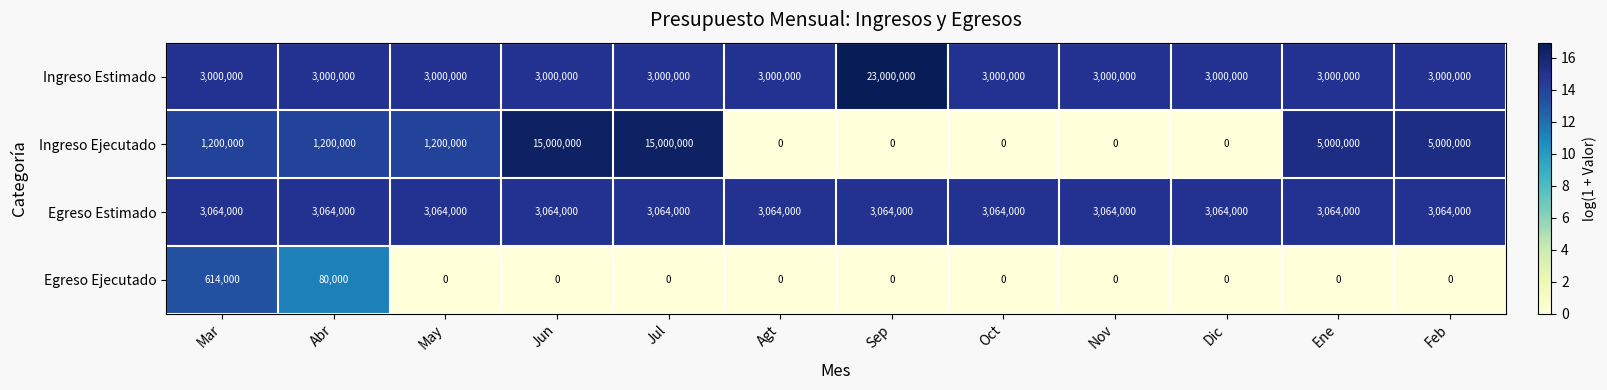

What is the total value across all series at Oct?

6064000